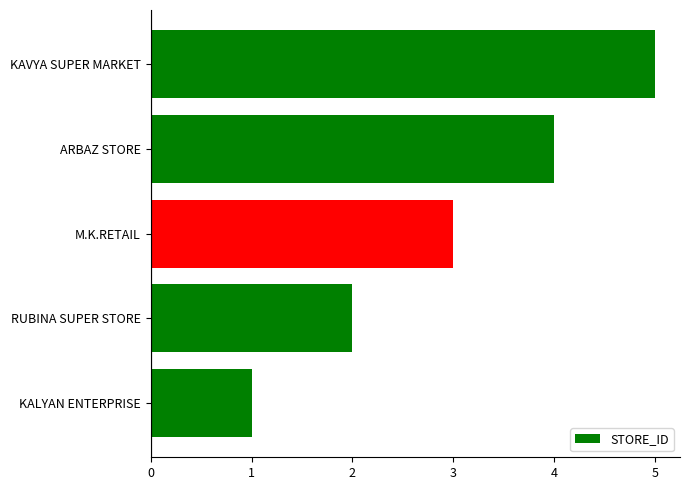

What is the smallest value displayed?

1